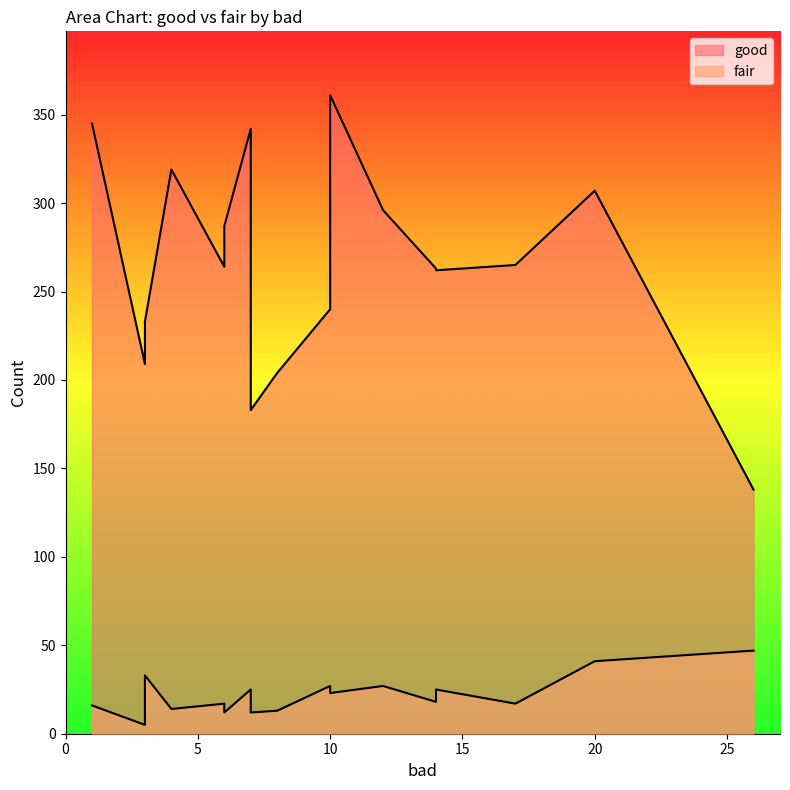

How many series are shown in this chart?

2